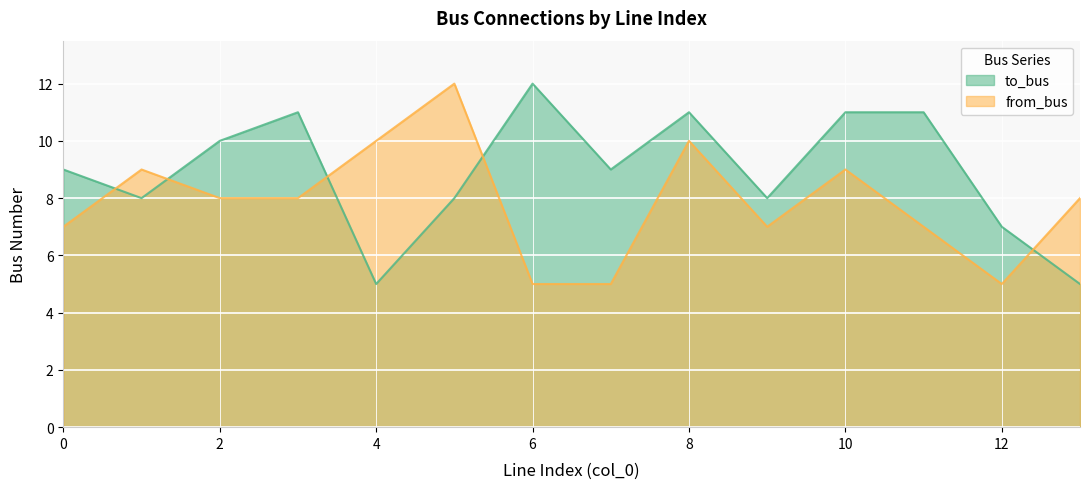

After their last crossing, which series has the higher values: to_bus or from_bus?

from_bus